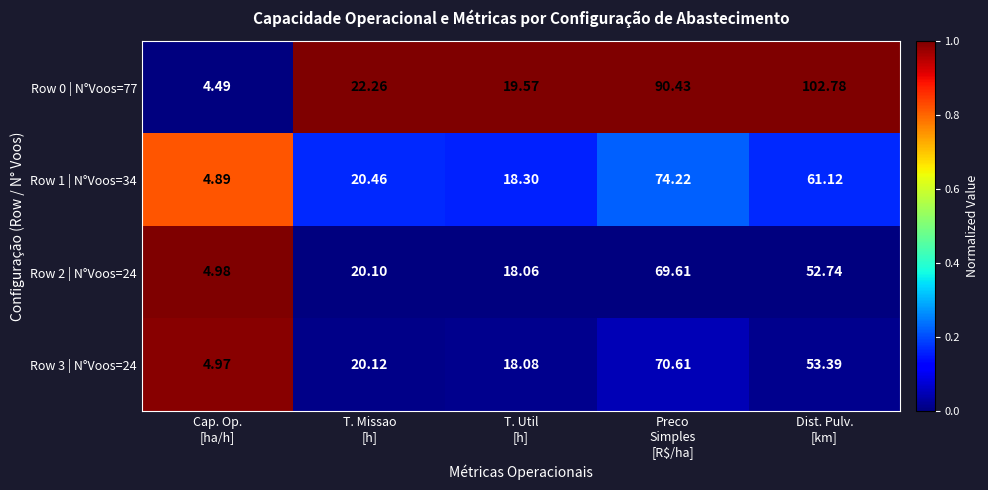

List the series in order of their peak value, lowest first.

Row 2 | N°Voos=24, Row 3 | N°Voos=24, Row 1 | N°Voos=34, Row 0 | N°Voos=77